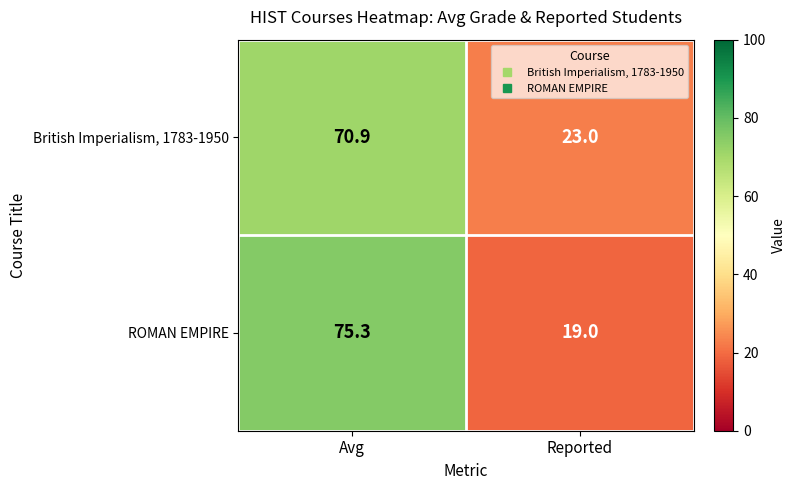

What is the minimum value shown in the chart?

19.0